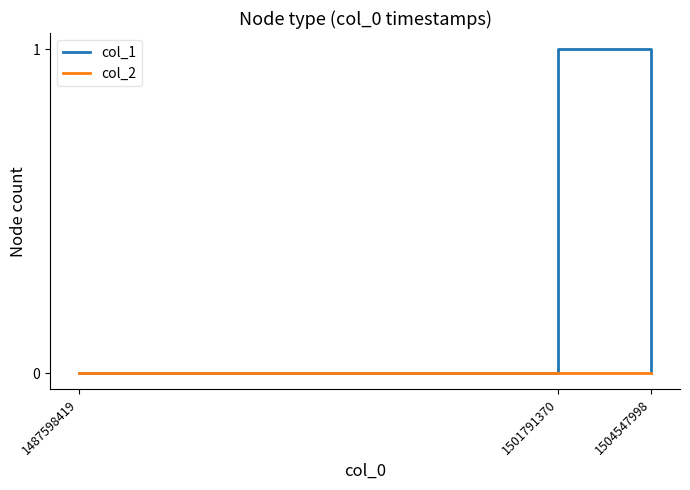

Reading right to left, what are all the values shown in this chart?

col_1: 0	1	0
col_2: 0	0	0